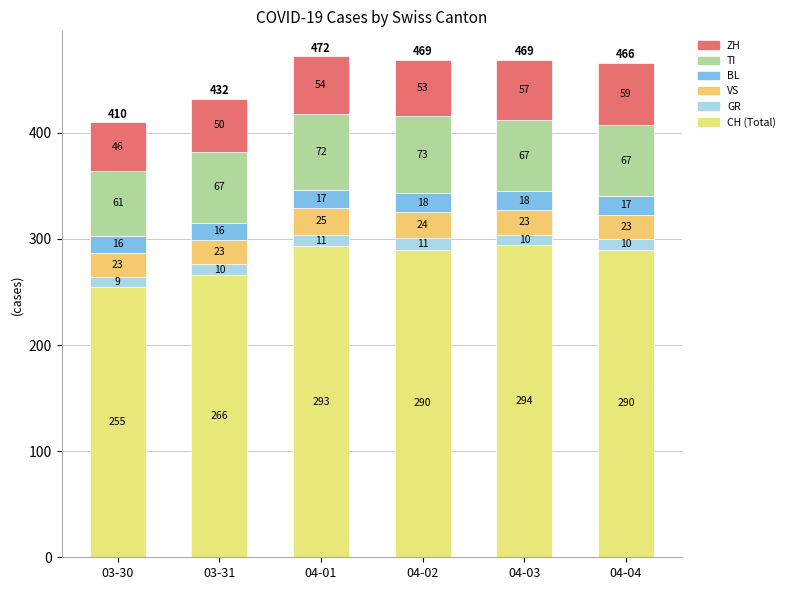

How many data points does each series have?

6